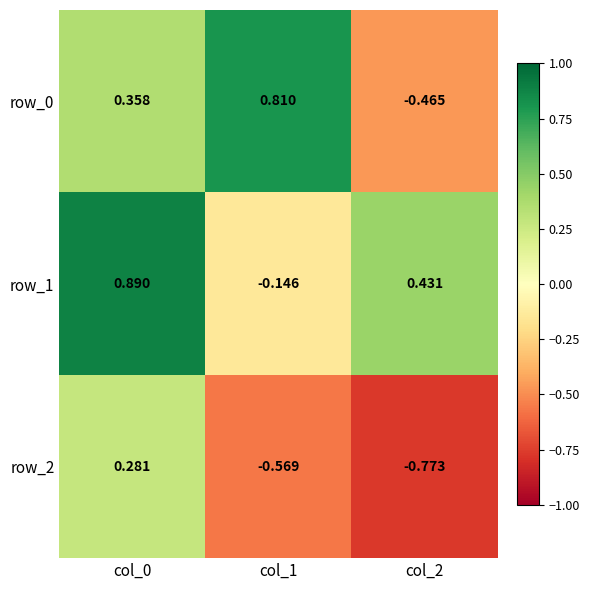

Is the value of row_2 at col_1 greater than the value of row_0 at col_0?

No